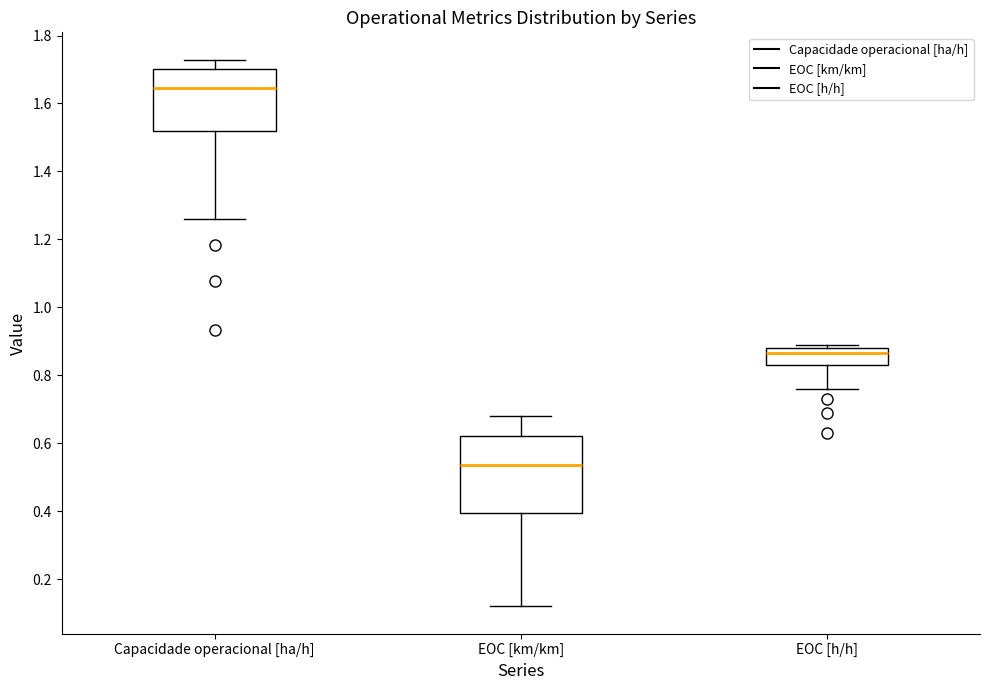

Which box's median line is the highest?

Capacidade operacional [ha/h]